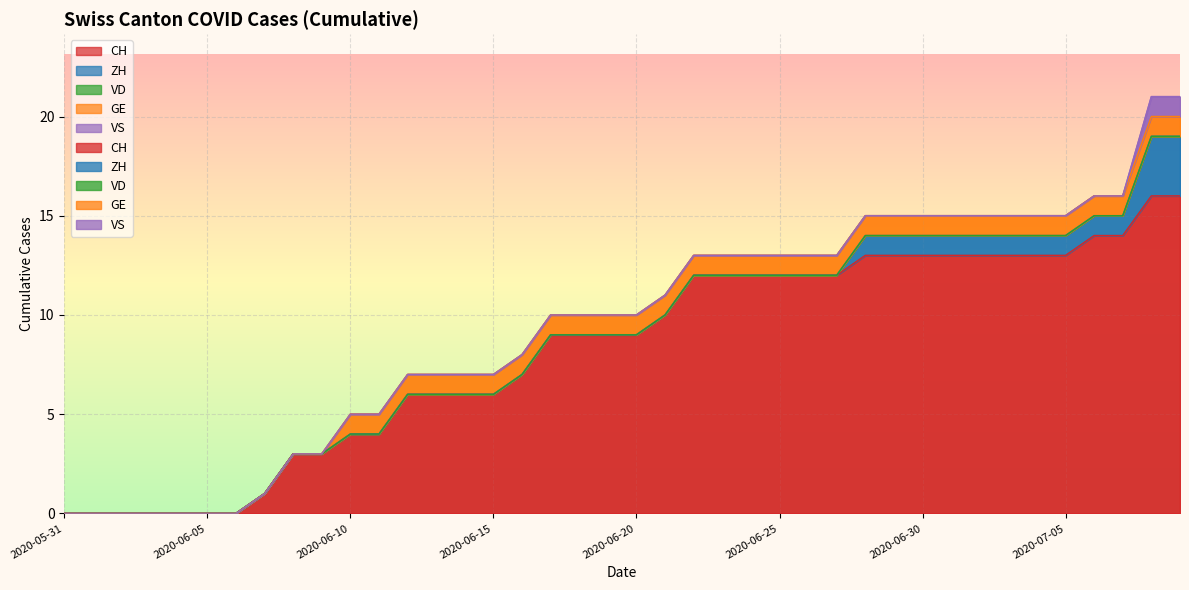

How many categories are shown in the chart?

40